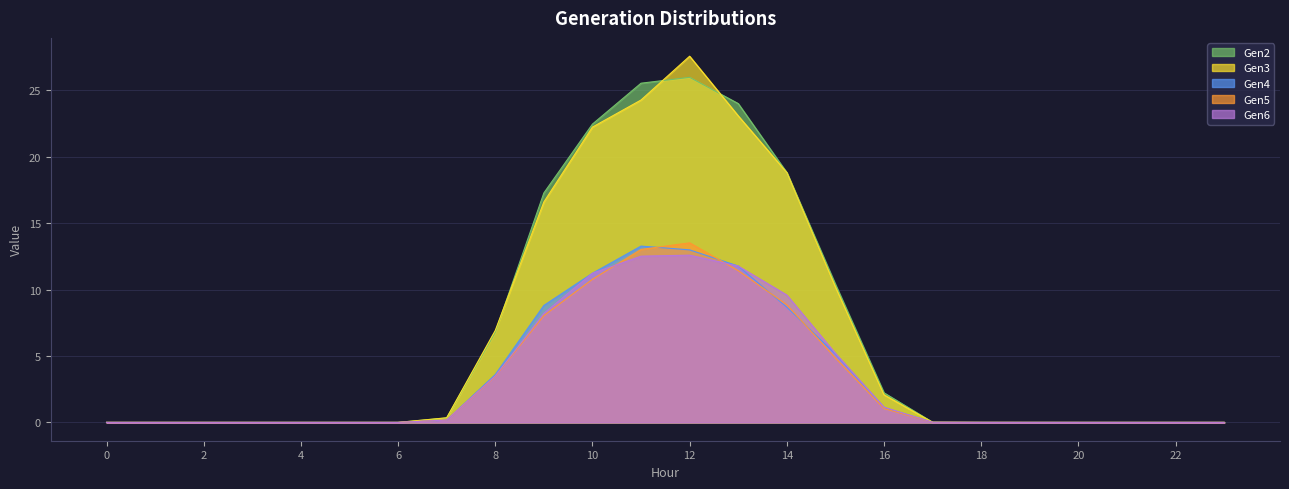

Reading left to right, list all the values displayed in this chart.

Gen2: 0.0	0.0	0.0	0.0	0.0	0.0	0.0	0.3	6.8	17.3	22.5	25.5	26.0	24.0	18.8	10.4	2.2	0.0	0.0	0.0	0.0	0.0	0.0	0.0
Gen3: 0.0	0.0	0.0	0.0	0.0	0.0	0.0	0.3	6.9	16.6	22.2	24.3	27.6	23.1	18.8	10.2	2.1	0.0	0.0	0.0	0.0	0.0	0.0	0.0
Gen4: 0.0	0.0	0.0	0.0	0.0	0.0	0.0	0.2	3.6	8.8	11.2	13.3	13.0	11.8	8.7	5.2	1.1	0.0	0.0	0.0	0.0	0.0	0.0	0.0
Gen5: 0.0	0.0	0.0	0.0	0.0	0.0	0.0	0.2	3.5	8.0	10.8	13.0	13.5	11.4	8.9	4.9	1.0	0.0	0.0	0.0	0.0	0.0	0.0	0.0
Gen6: 0.0	0.0	0.0	0.0	0.0	0.0	0.0	0.2	3.5	8.2	11.2	12.5	12.6	11.8	9.6	5.2	1.1	0.0	0.0	0.0	0.0	0.0	0.0	0.0